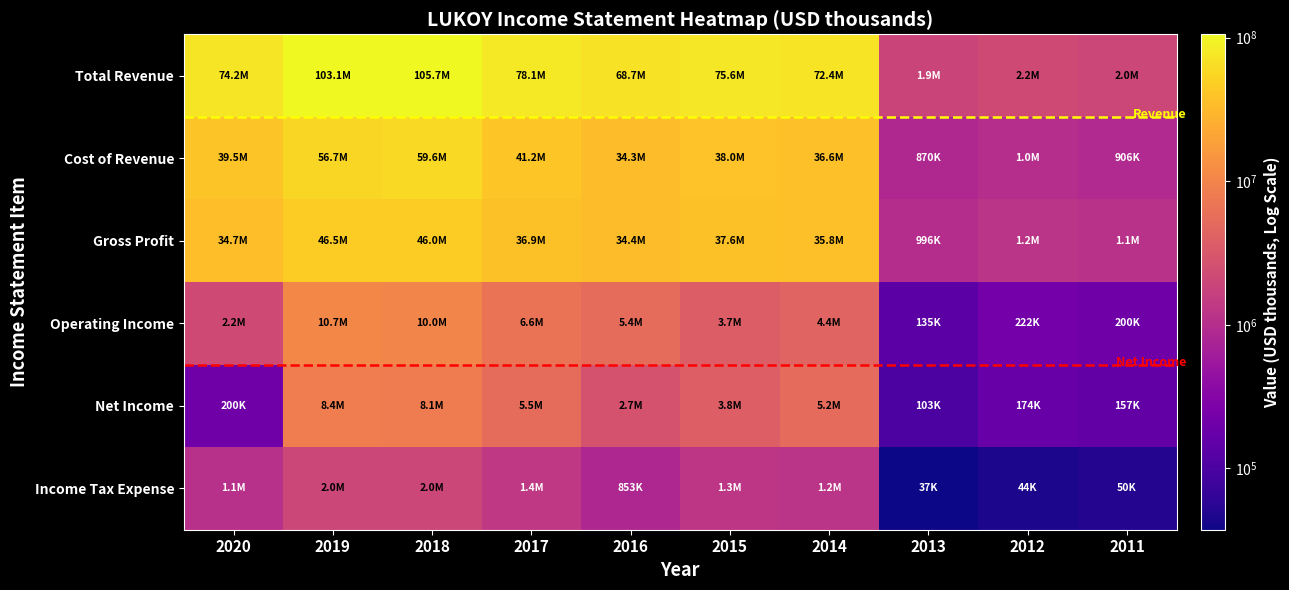

What is the difference between the Net Income values at 2013 and 2011?

53900